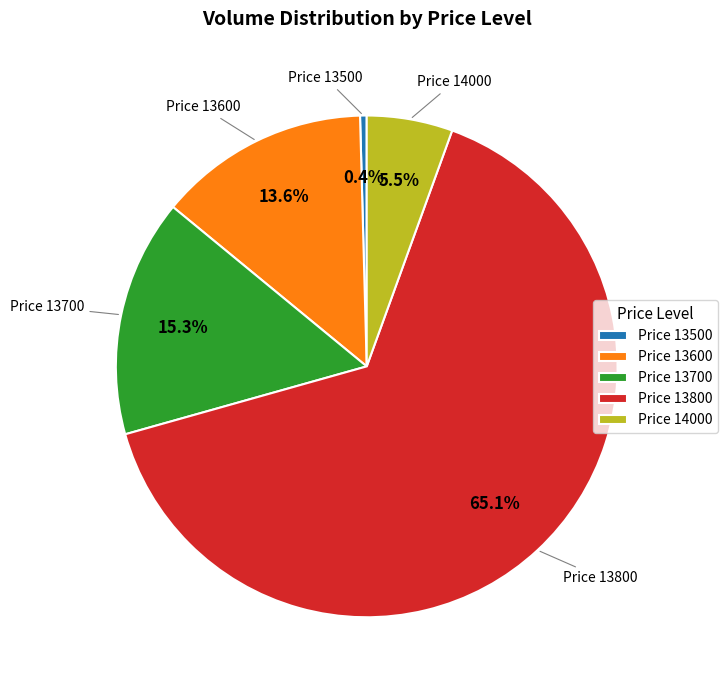

Is there a majority slice in this chart?

Yes